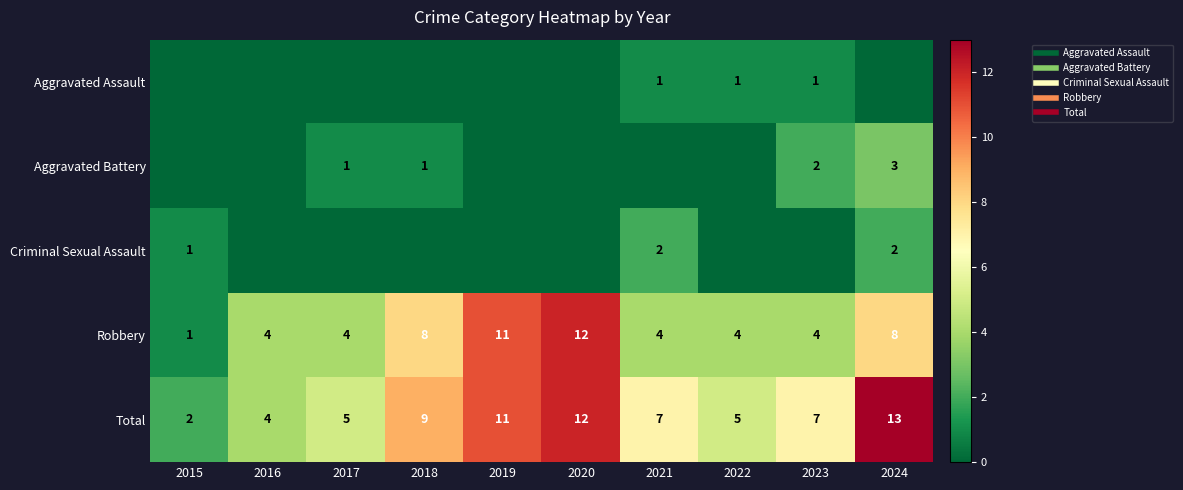

List the series in order of their peak value, lowest first.

Aggravated Assault, Criminal Sexual Assault, Aggravated Battery, Robbery, Total